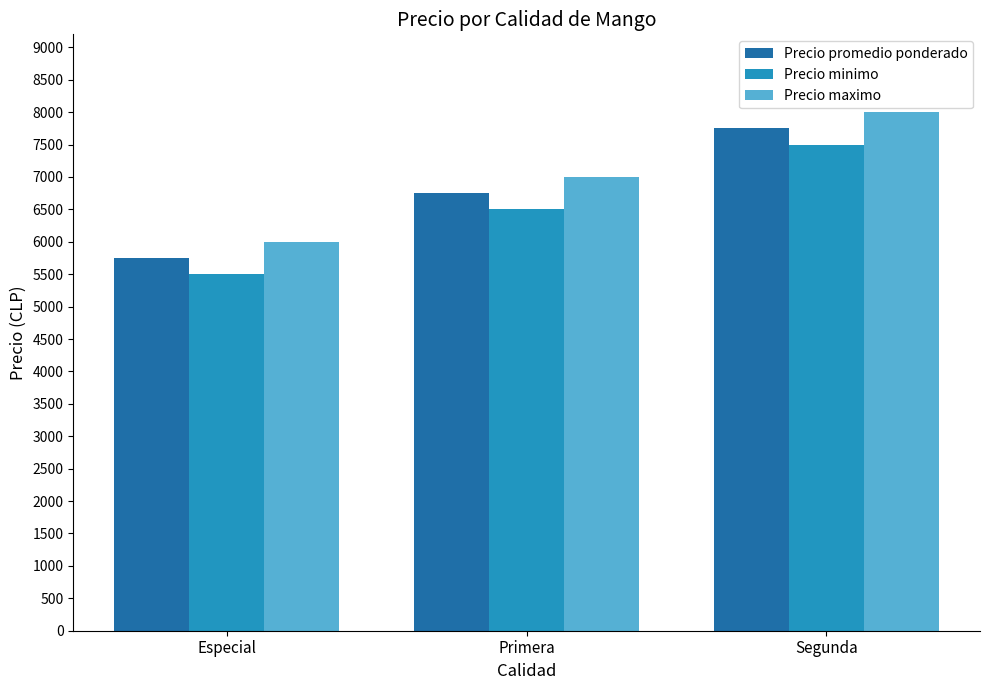

Count the Precio promedio ponderado values in the range 5750 to 7750.

3